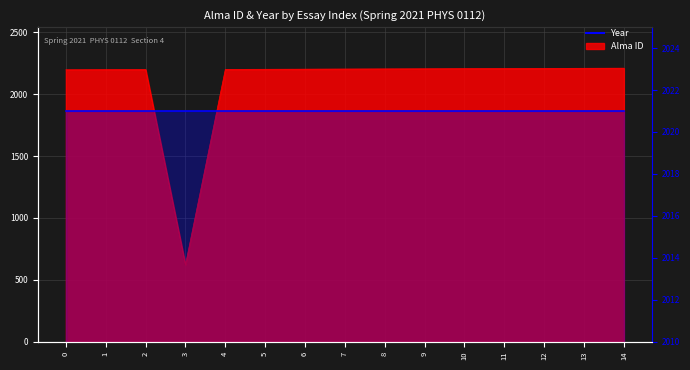

True or false: there are more than 0 points higher than both neighbors.

True